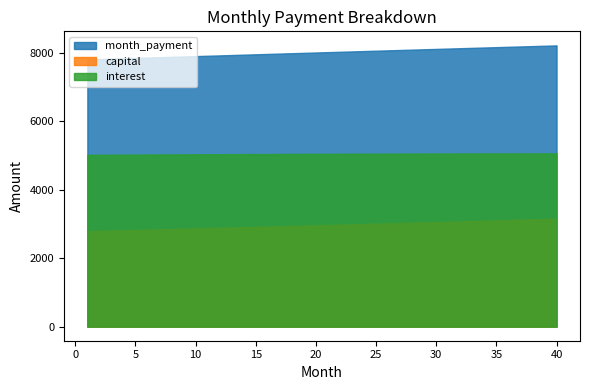

True or false: interest and month_payment intersect in this chart.

False